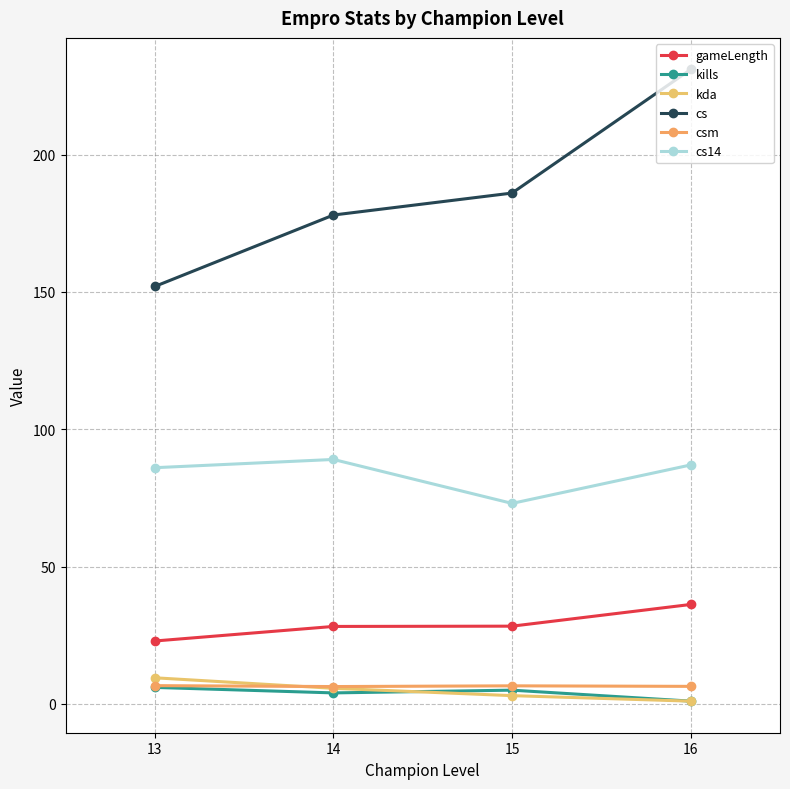

True or false: kills and gameLength intersect in this chart.

False